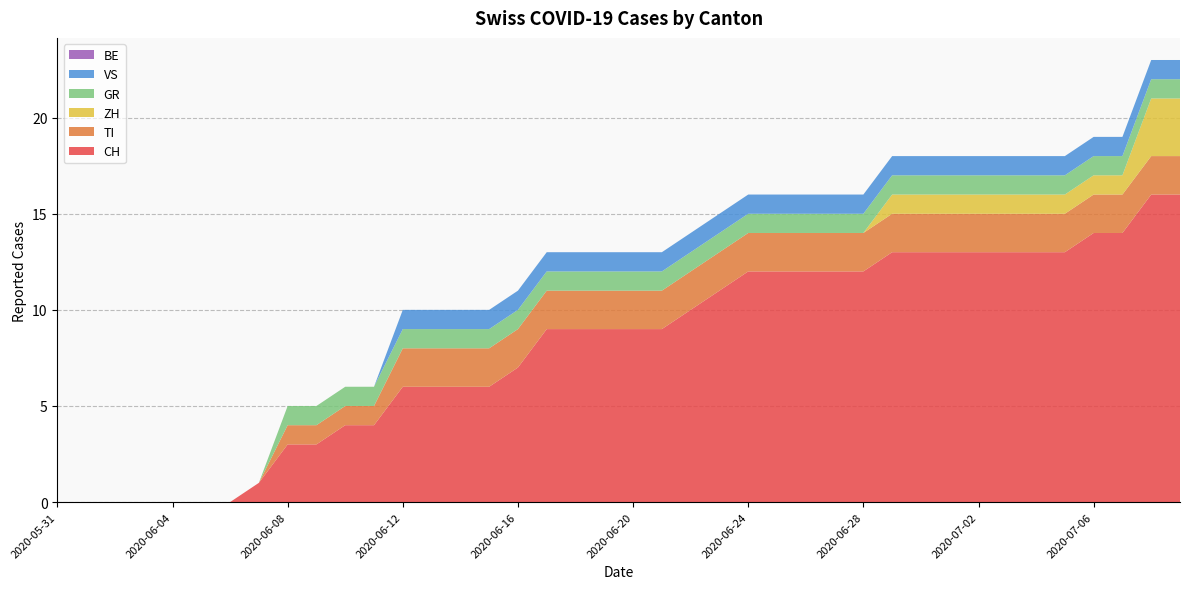

Reading left to right, list all the values displayed in this chart.

CH: 0	0	0	0	0	0	0	1	3	3	4	4	6	6	6	6	7	9	9	9	9	9	10	11	12	12	12	12	12	13	13	13	13	13	13	13	14	14	16	16
TI: 0	0	0	0	0	0	0	0	1	1	1	1	2	2	2	2	2	2	2	2	2	2	2	2	2	2	2	2	2	2	2	2	2	2	2	2	2	2	2	2
ZH: 0	0	0	0	0	0	0	0	0	0	0	0	0	0	0	0	0	0	0	0	0	0	0	0	0	0	0	0	0	1	1	1	1	1	1	1	1	1	3	3
GR: 0	0	0	0	0	0	0	0	1	1	1	1	1	1	1	1	1	1	1	1	1	1	1	1	1	1	1	1	1	1	1	1	1	1	1	1	1	1	1	1
VS: 0	0	0	0	0	0	0	0	0	0	0	0	1	1	1	1	1	1	1	1	1	1	1	1	1	1	1	1	1	1	1	1	1	1	1	1	1	1	1	1
BE: 0	0	0	0	0	0	0	0	0	0	0	0	0	0	0	0	0	0	0	0	0	0	0	0	0	0	0	0	0	0	0	0	0	0	0	0	0	0	0	0